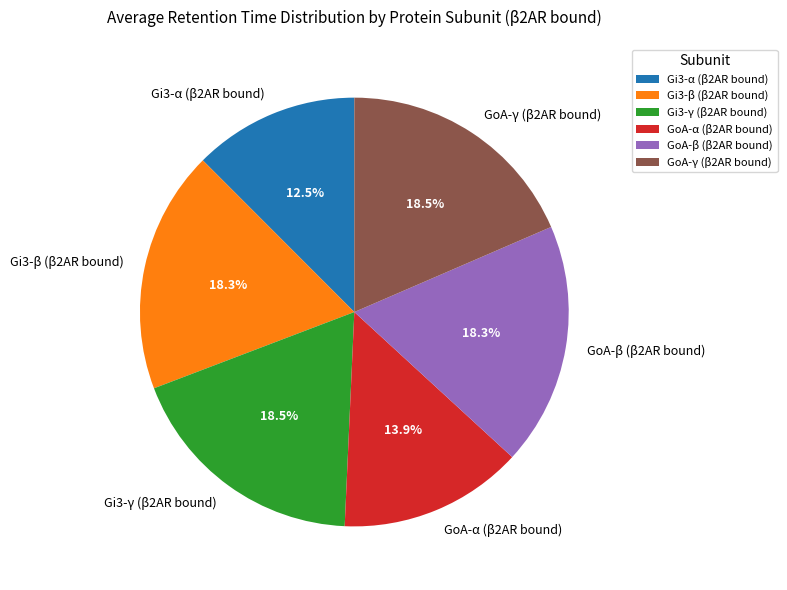

Is there any slice that represents more than half of the pie?

No